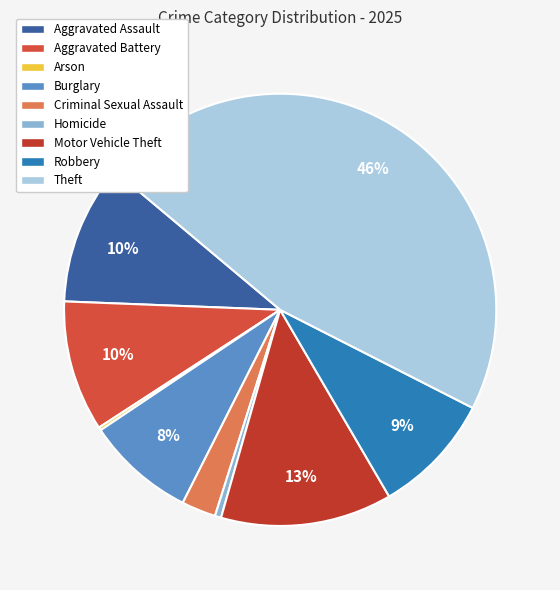

True or false: Burglary accounts for 1% of the total.

False